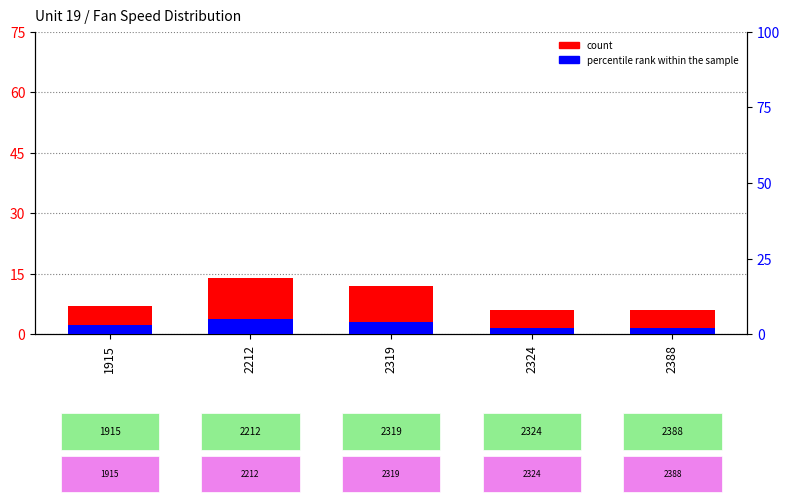

What is the maximum value for count?

14